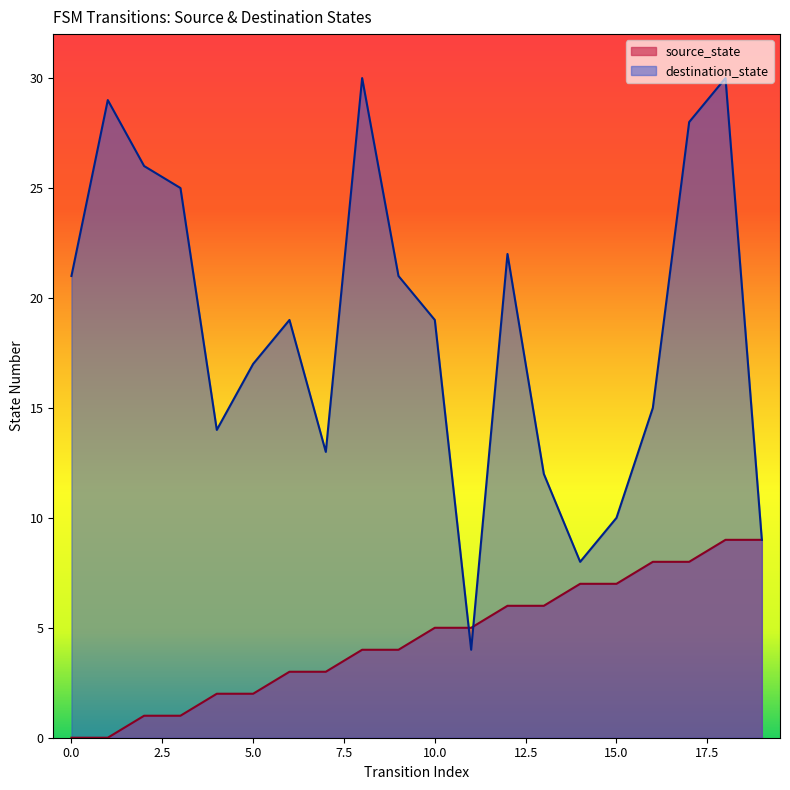

Between 7 and 12, which series saw the biggest shift?

destination_state